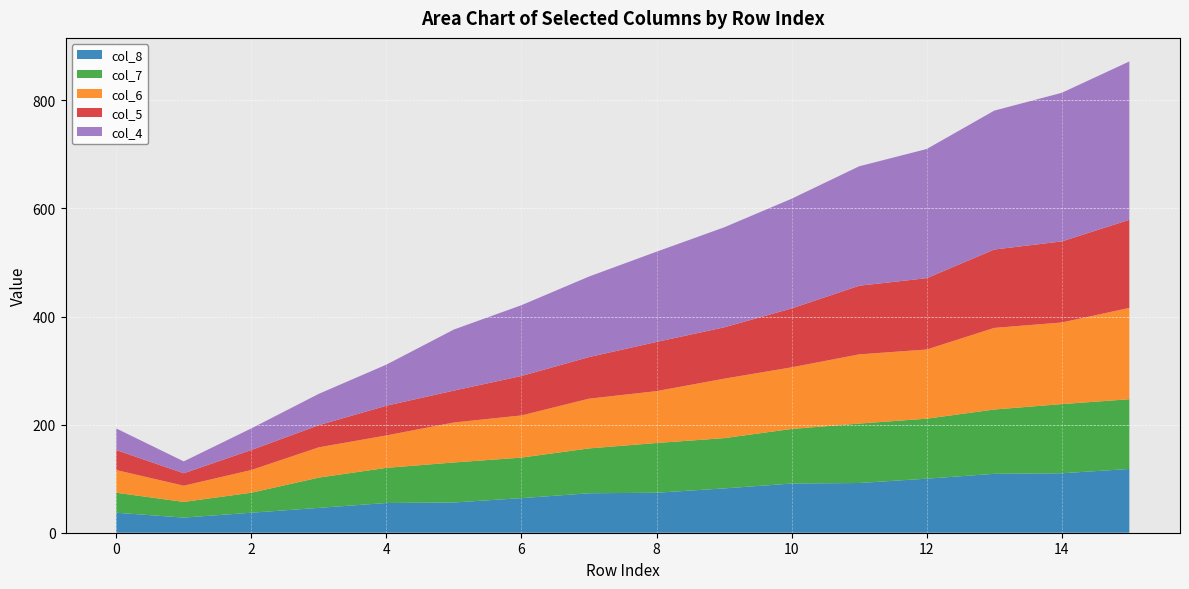

Reading left to right, list all the values displayed in this chart.

col_8: 0=37	1=28	2=37	3=46	4=55	5=56	6=64	7=73	8=74	9=82	10=91	11=92	12=100	13=109	14=110	15=118
col_7: 0=37	1=29	2=37	3=56	4=65	5=74	6=75	7=83	8=92	9=93	10=101	11=110	12=111	13=119	14=128	15=129
col_6: 0=42	1=30	2=42	3=56	4=60	5=74	6=78	7=92	8=96	9=110	10=114	11=128	12=128	13=151	14=151	15=169
col_5: 0=37	1=23	2=37	3=41	4=55	5=59	6=73	7=77	8=91	9=95	10=109	11=127	12=132	13=145	14=150	15=163
col_4: 0=40	1=22	2=40	3=58	4=76	5=113	6=131	7=149	8=167	9=185	10=203	11=221	12=239	13=257	14=275	15=293